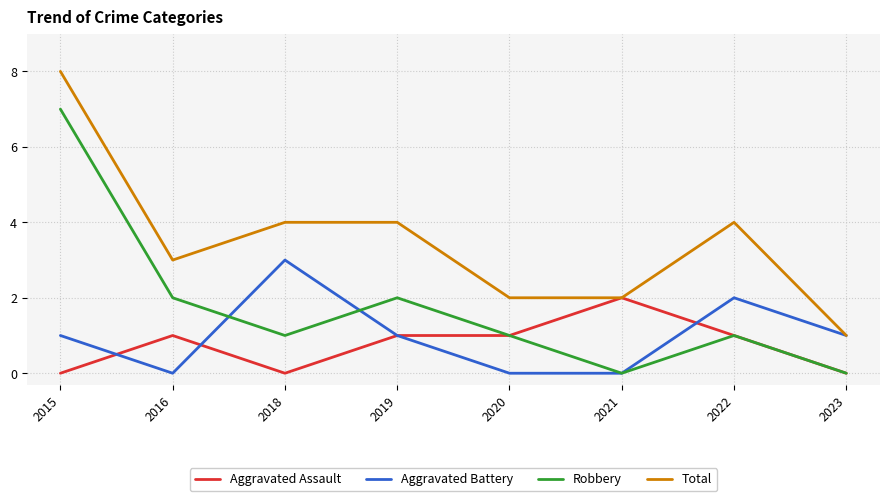

True or false: Aggravated Battery has more than 1 points higher than both neighbors.

True